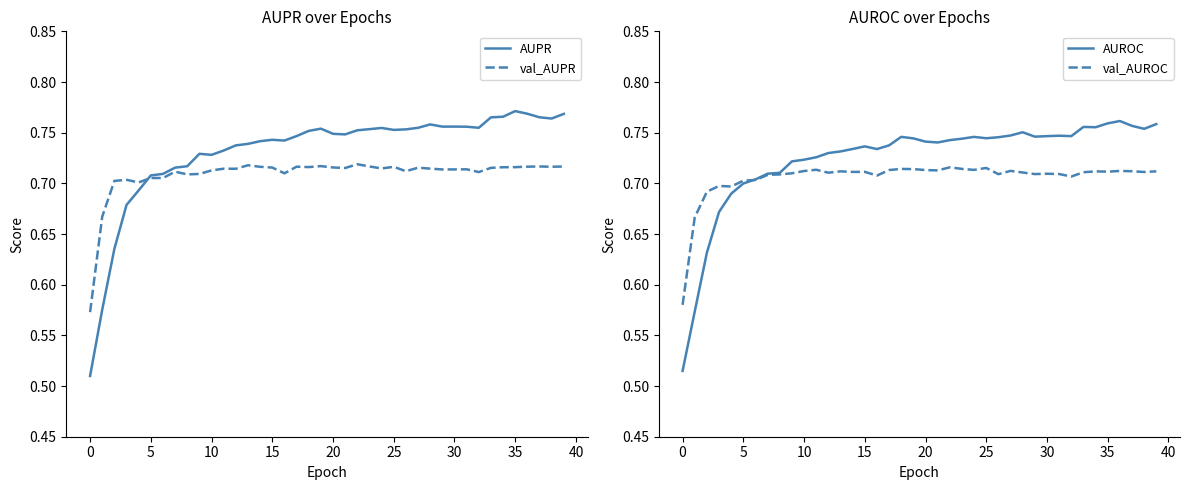

At which category is the sum across all series the highest?

36